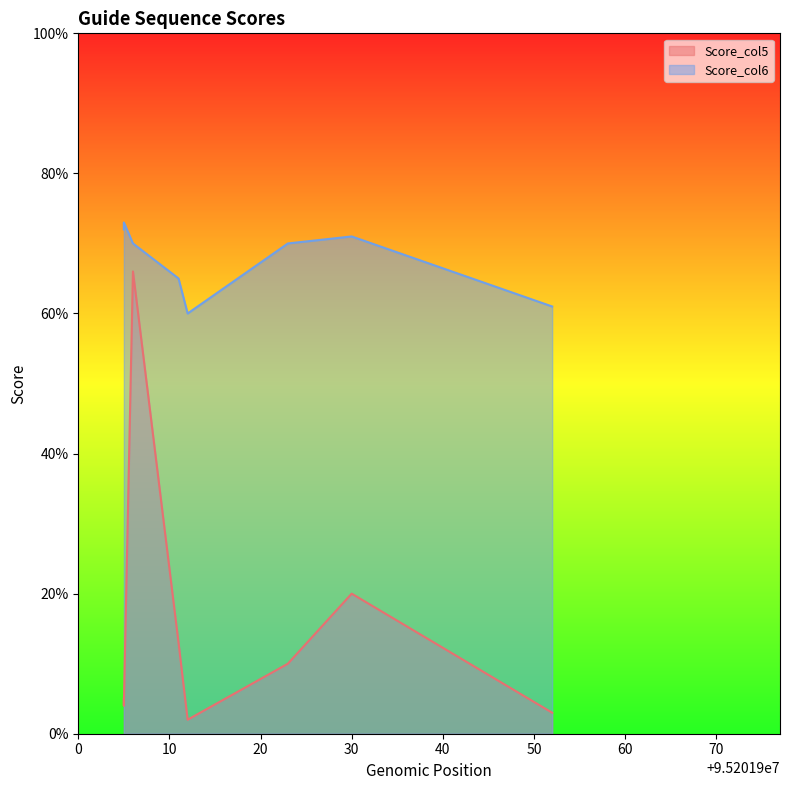

True or false: Score_col6 and Score_col5 cross at least once.

False